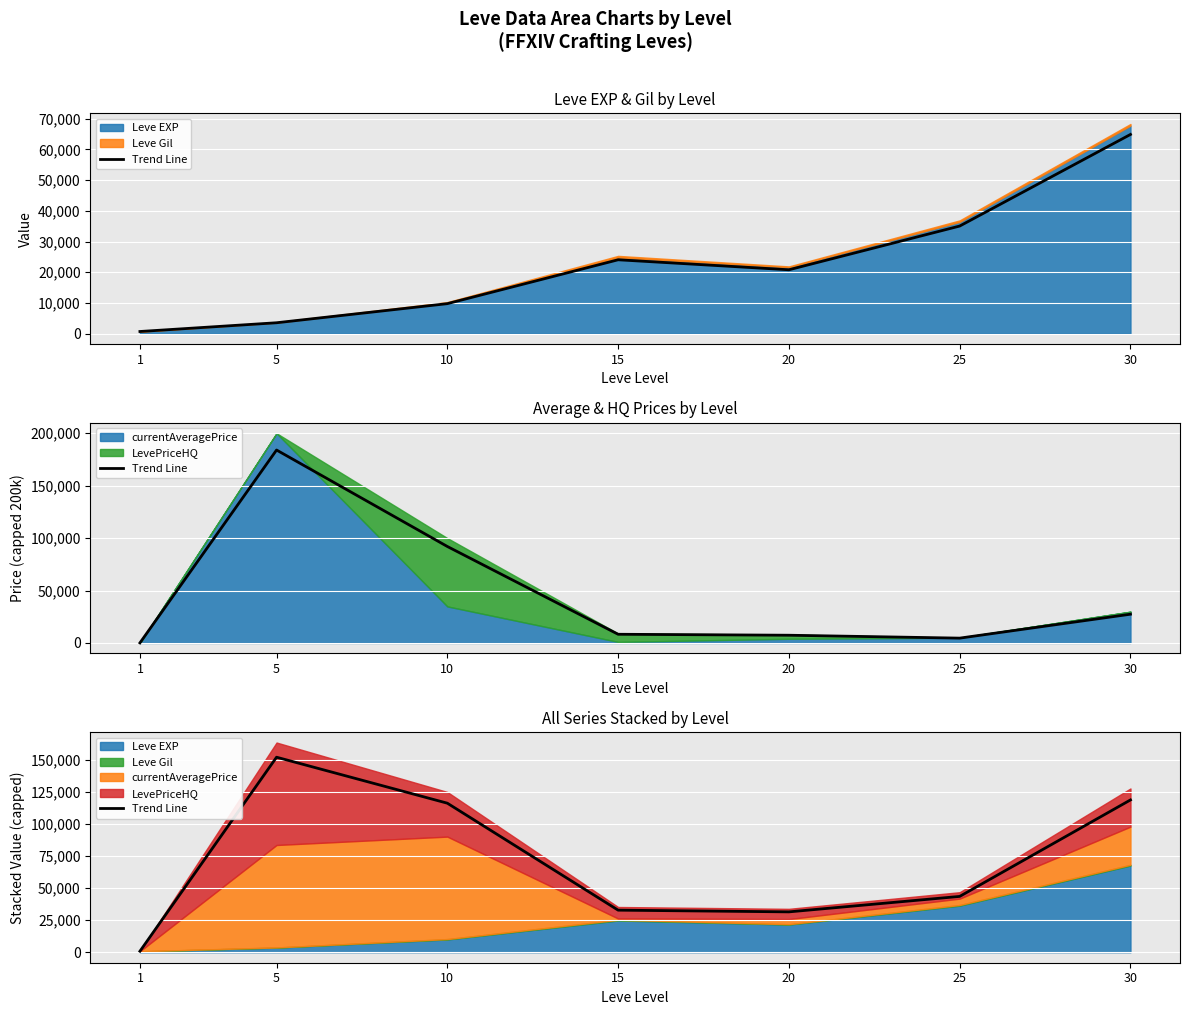

The chart shows a value of 48291.9 at 15. True or false?

False